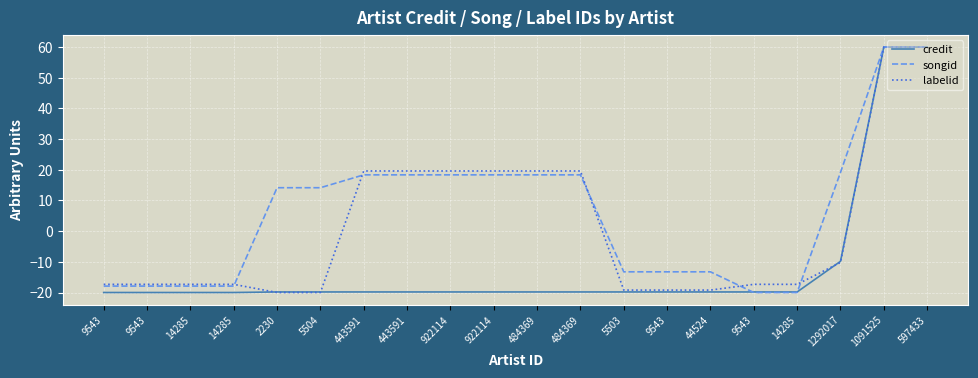

What are all the series names shown in the legend?

credit, songid, labelid